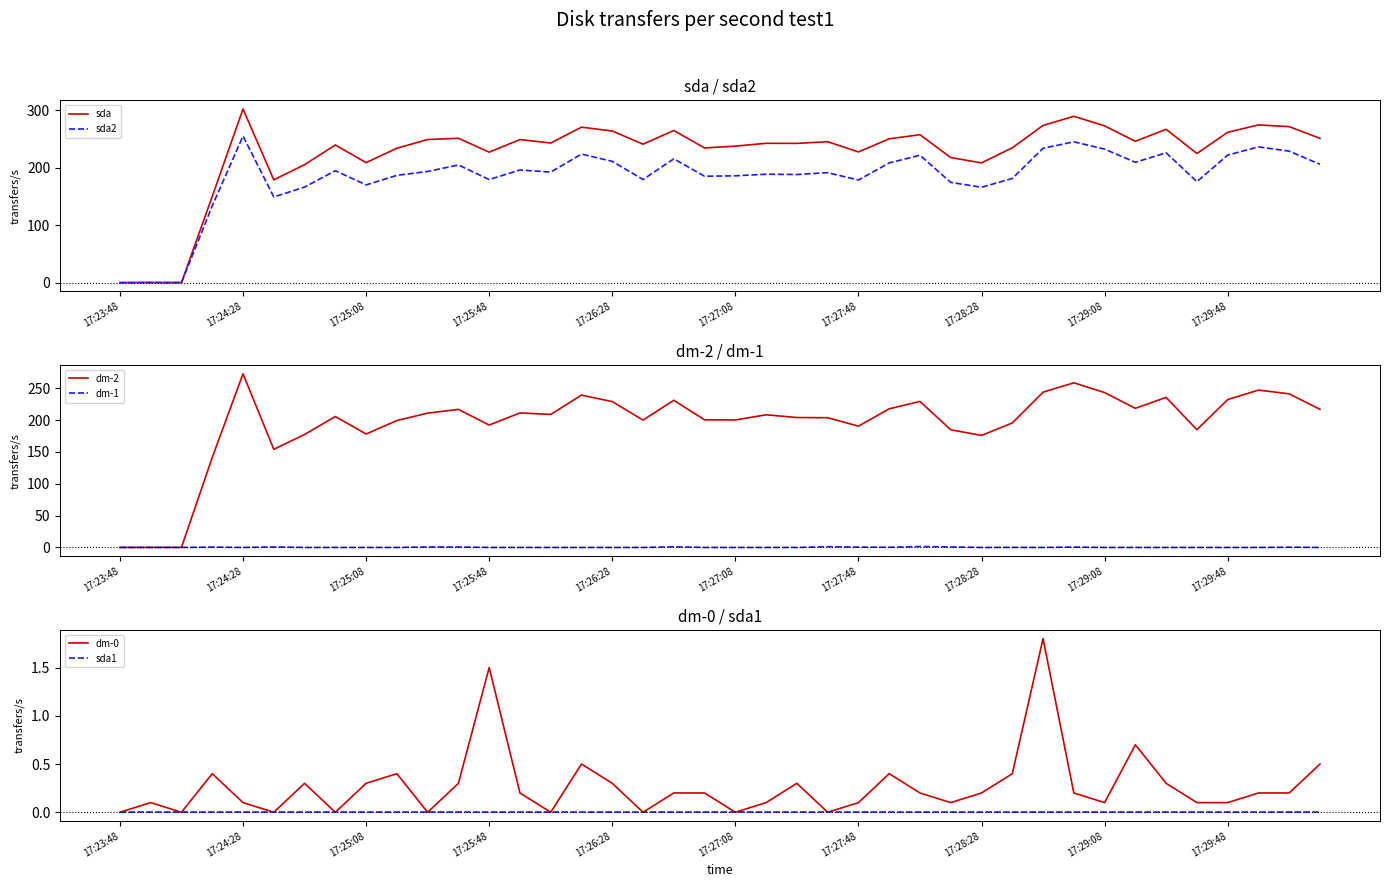

At how many categories does at least one series exceed 16?

37